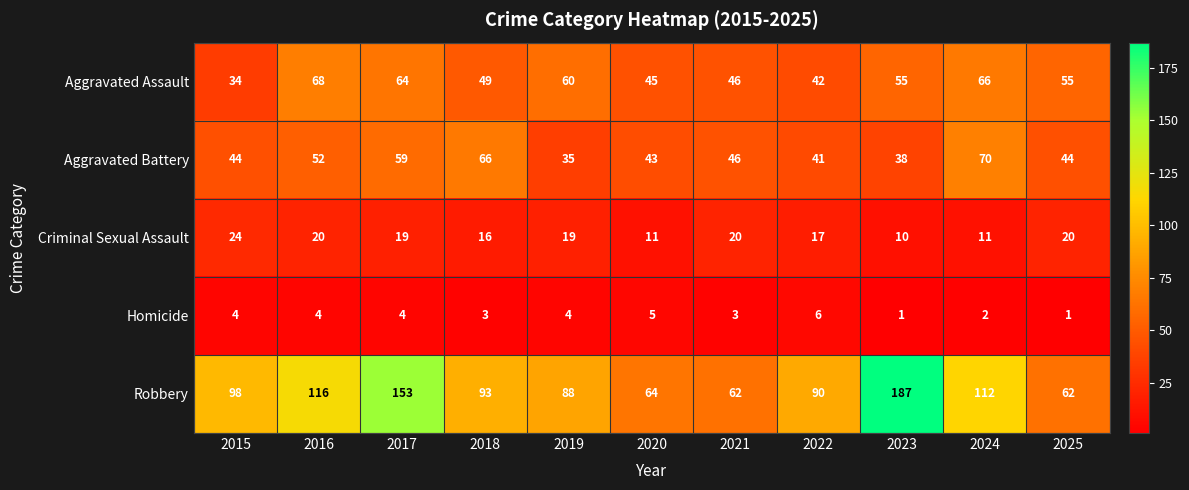

What is the sum of the Homicide values at 2024 and 2025?

3